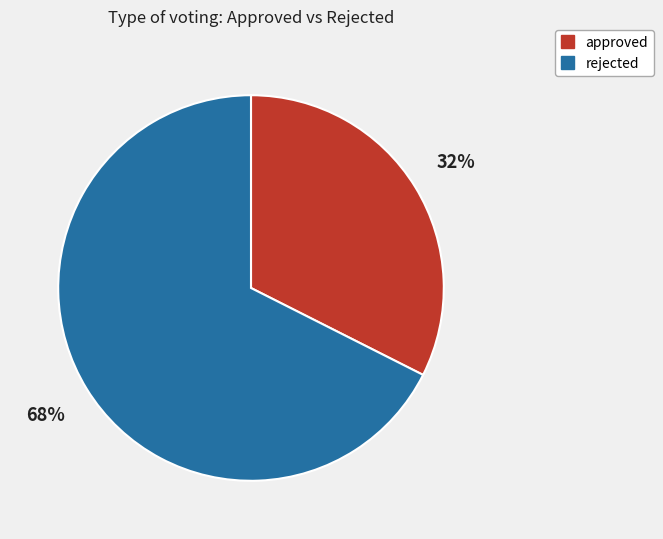

The rejected slice represents 57% of the pie. True or false?

False